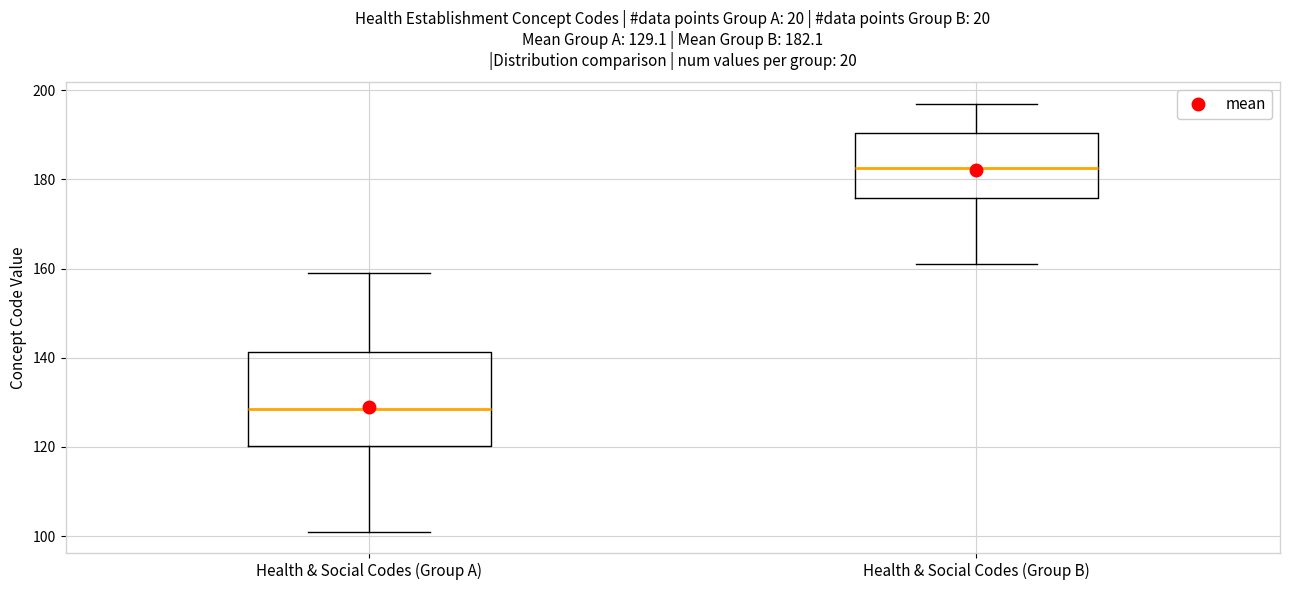

Which box has the lowest median line?

Health & Social Codes (Group A)